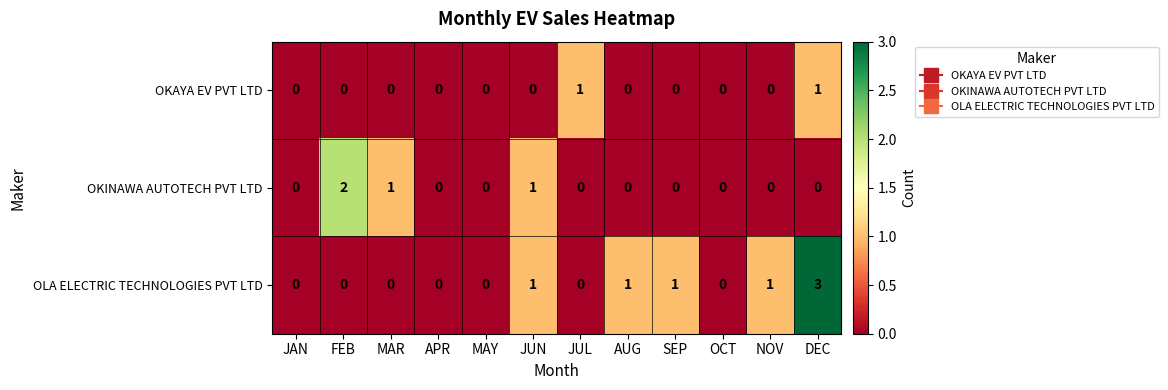

What is the difference between the maximum and second lowest values in the OLA ELECTRIC TECHNOLOGIES PVT LTD series?

3